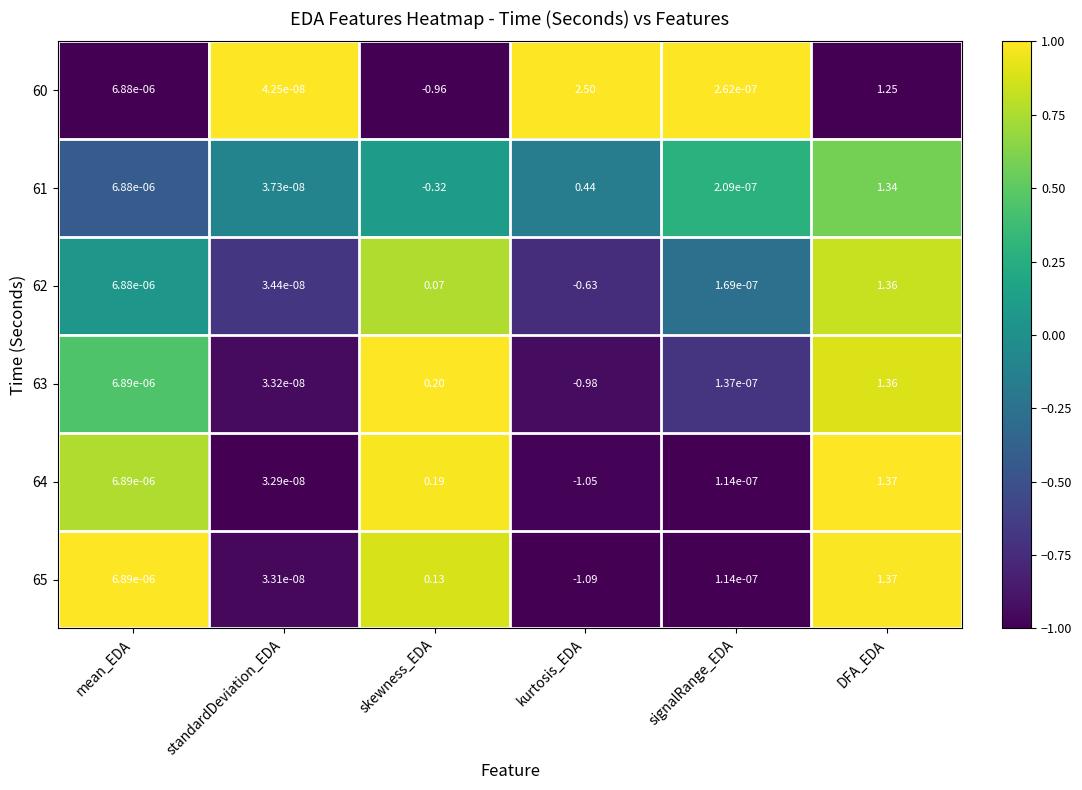

At which label does 62 reach its minimum?

kurtosis_EDA